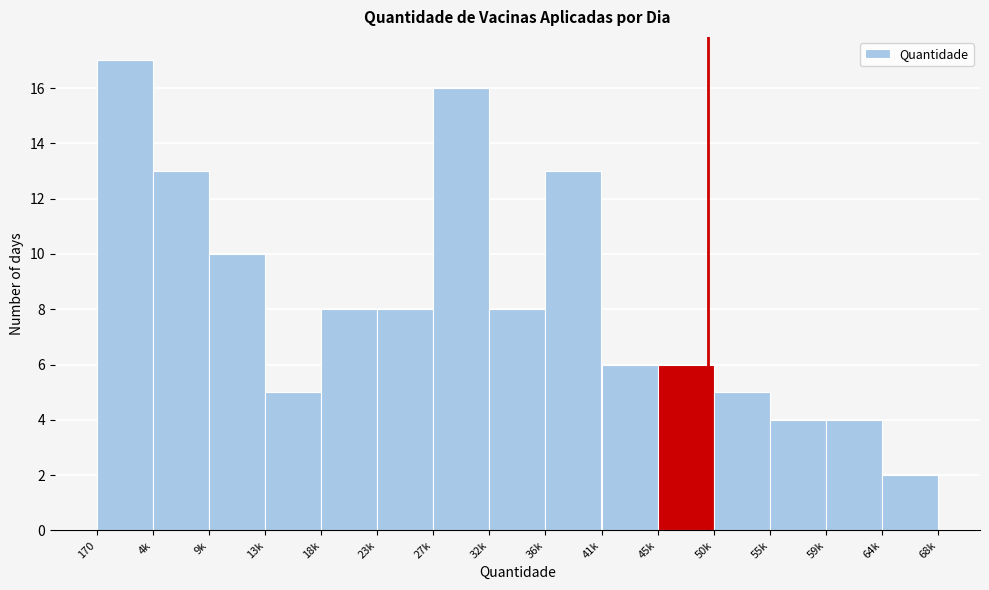

Reading left to right, transcribe all the data shown in this chart.

17	13	10	5	8	8	16	8	13	6	6	5	4	4	2